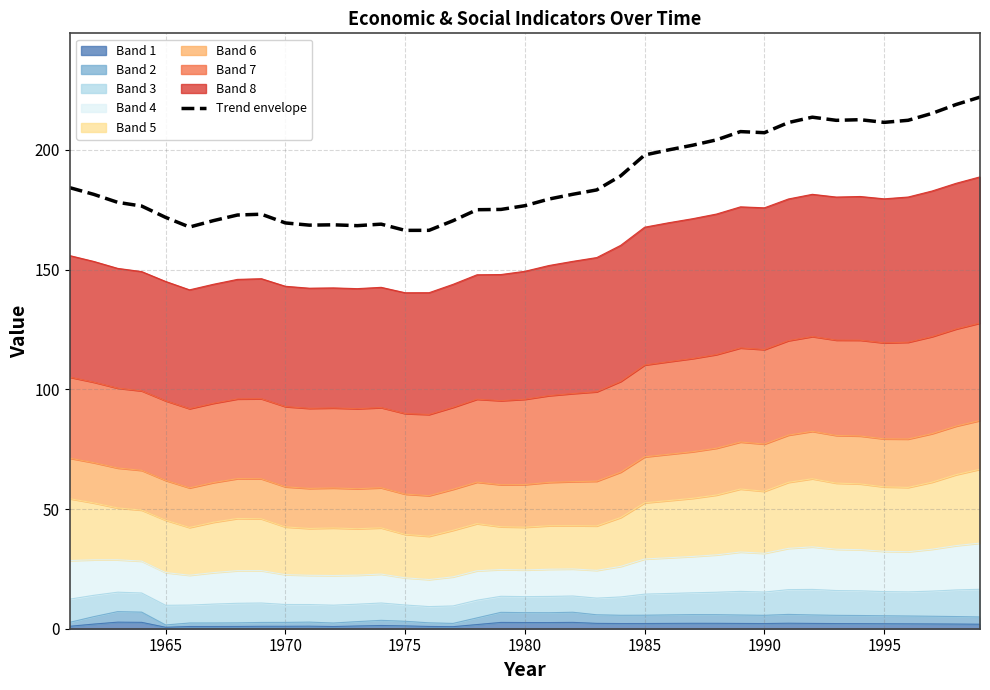

How many interior local valleys (lower than both neighbors) does the data have?

7